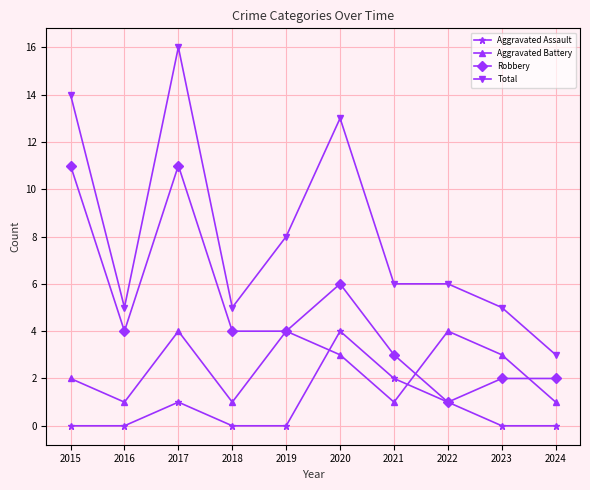

True or false: Aggravated Battery and Total cross at least once.

False